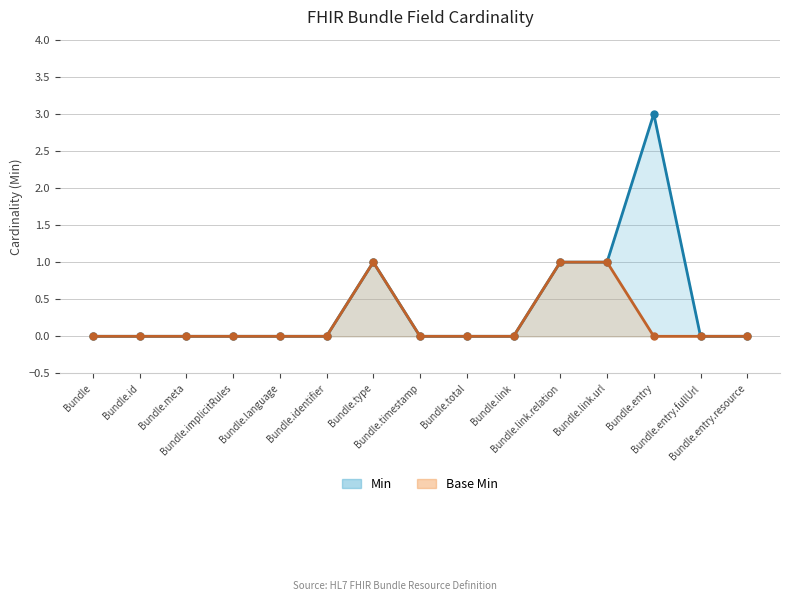

What position from the right is Bundle.id?

14